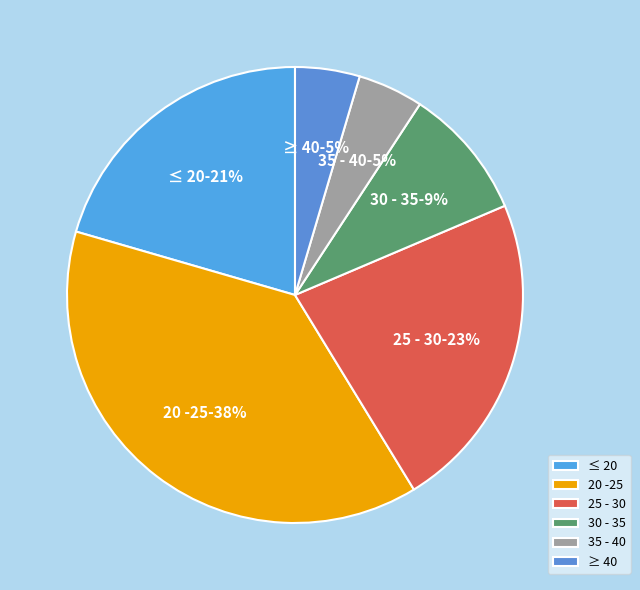

How many segments does this pie chart have?

6